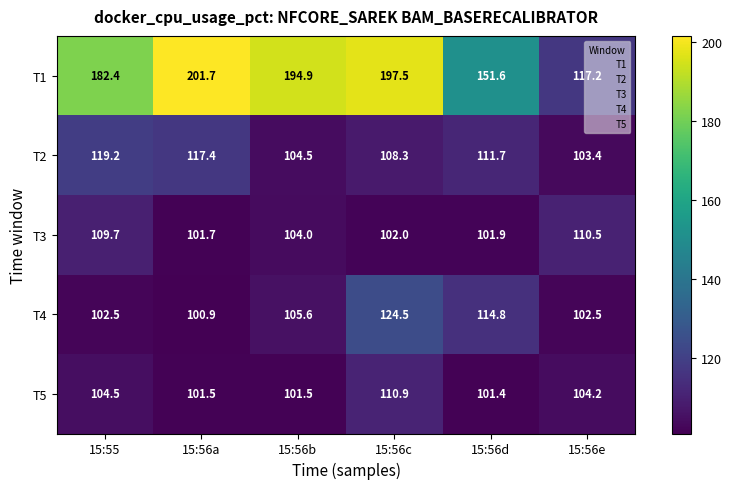

What is the approximate value of T5 at 15:56c?

110.9